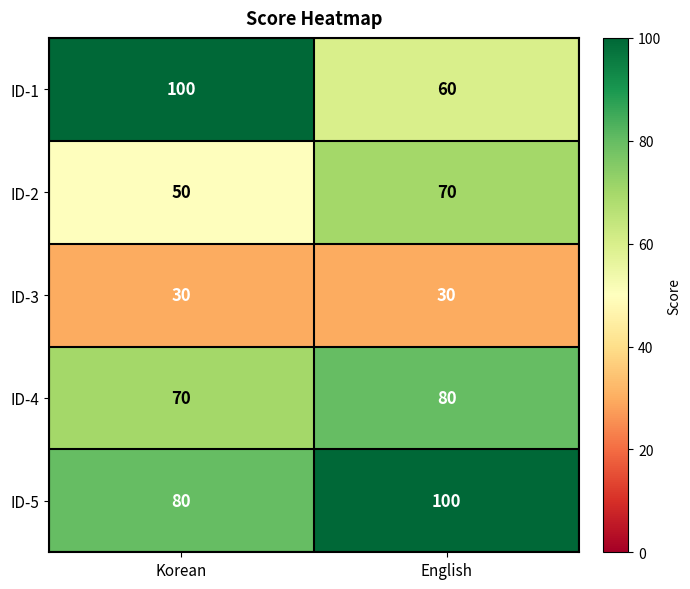

Between Korean and English, which series saw the biggest shift?

ID-1